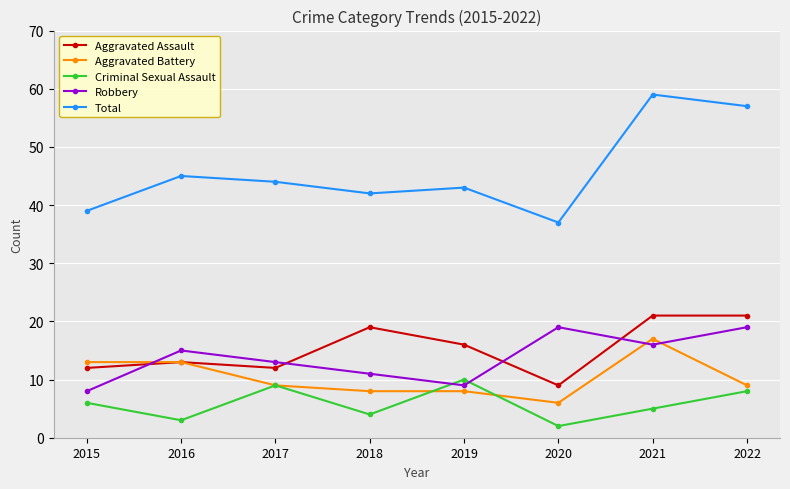

In Criminal Sexual Assault, how many points are lower than both neighbors (excluding endpoints)?

3